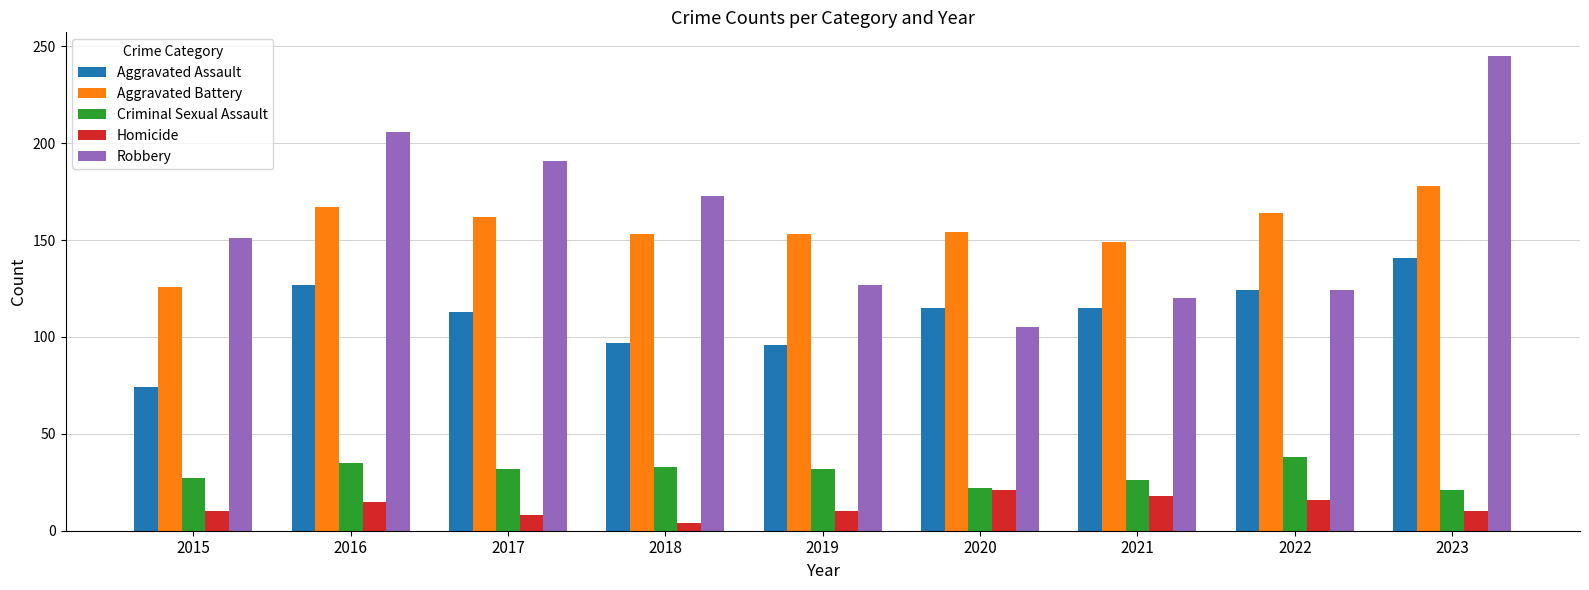

True or false: Criminal Sexual Assault has a value of 52 at 2019.

False